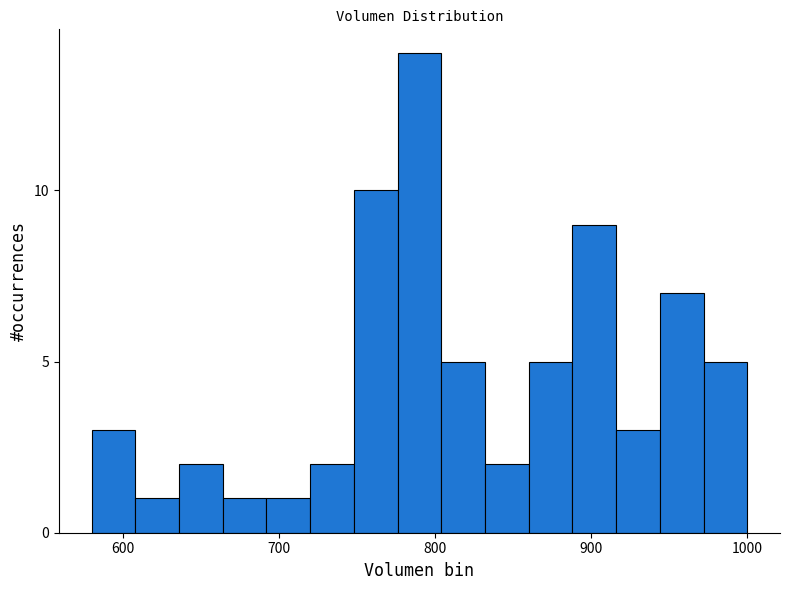

Around what value on the x-axis is the tallest bar? Give the approximate position of its centre, as read against the axis.

790